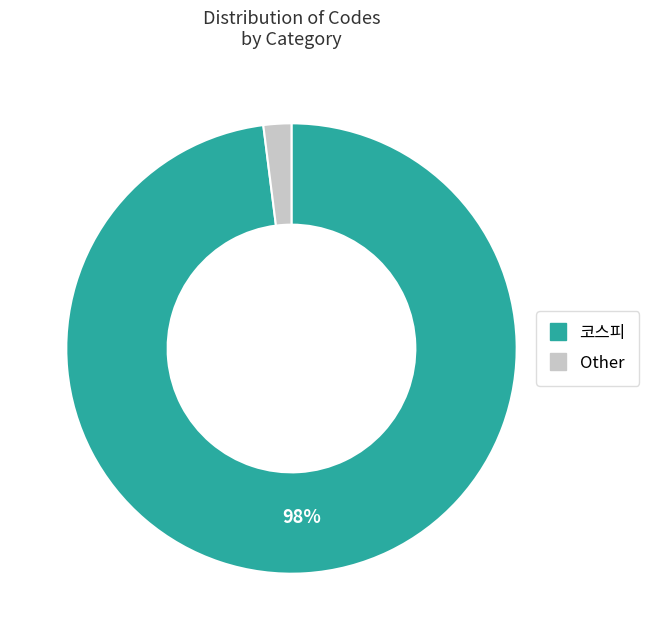

How many segments does this pie chart have?

2